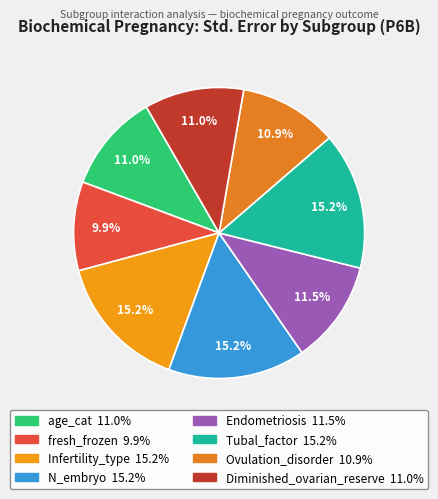

Count the number of slices in the pie.

8